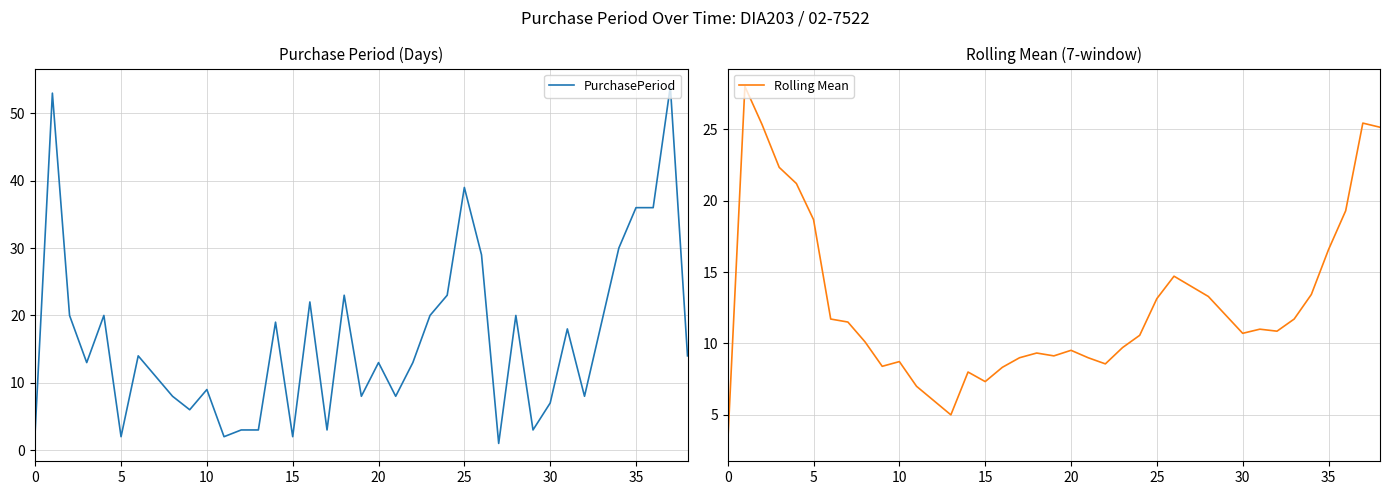

The value of Rolling Mean at 10 is 34.1. True or false?

False